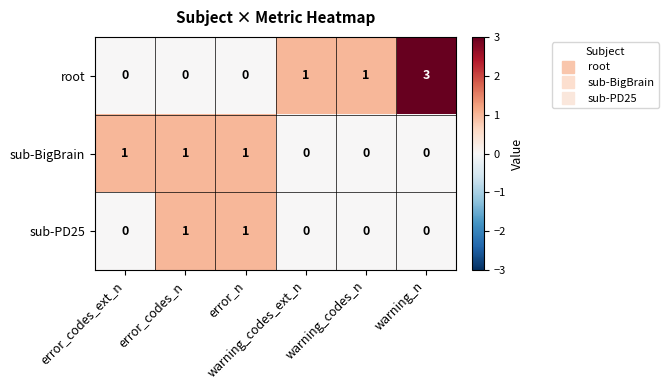

Count the root values in the range 0 to 1.

5